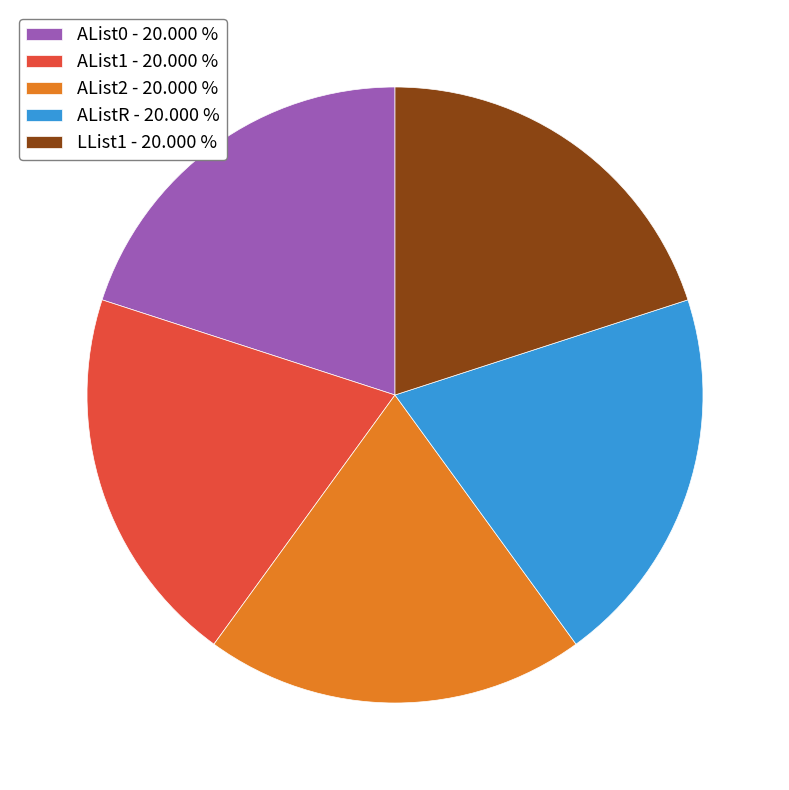

Does LList1 - 20.000 % account for over 50% of the chart?

No